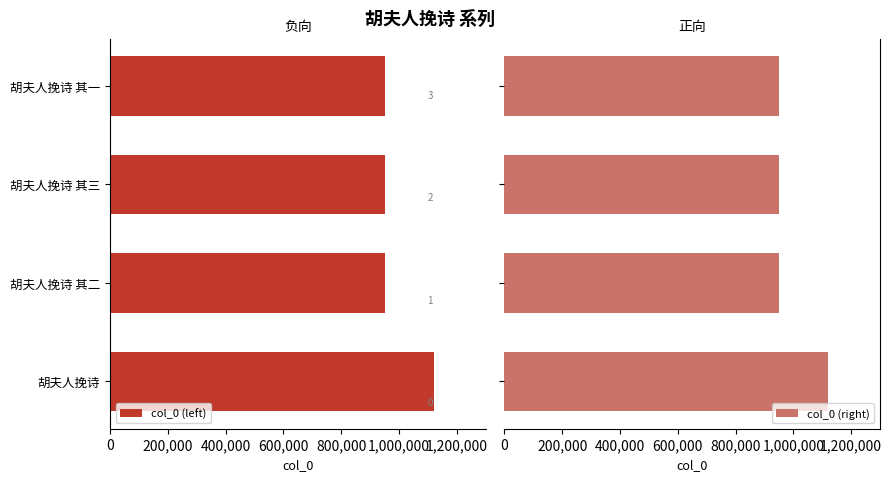

What is the value of the col_0 (left) bar at the 2nd from the left?

-950289